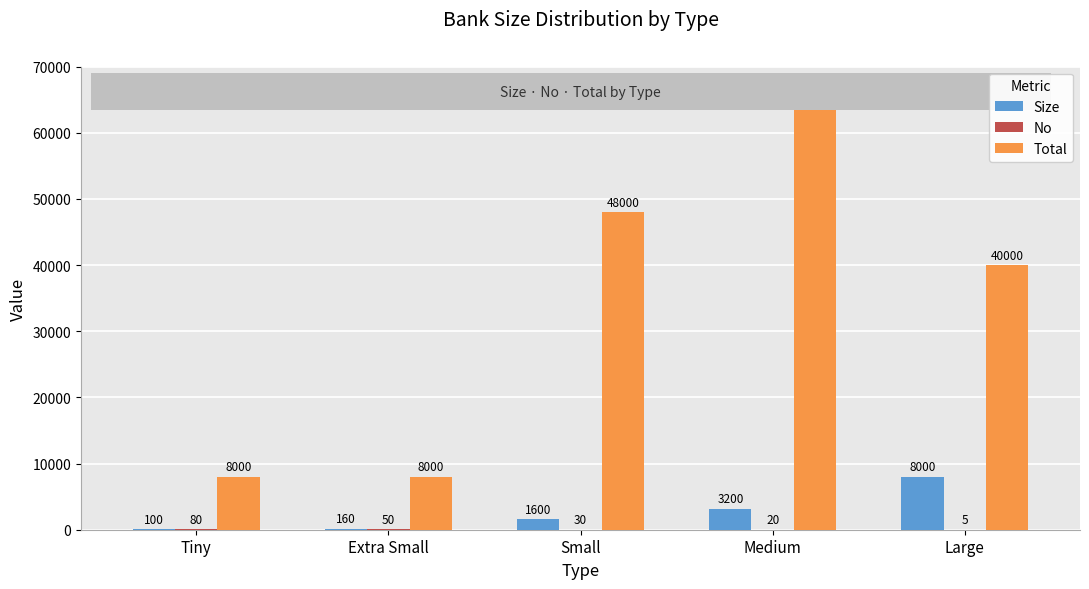

Which series changed the most between Tiny and Extra Small?

Size